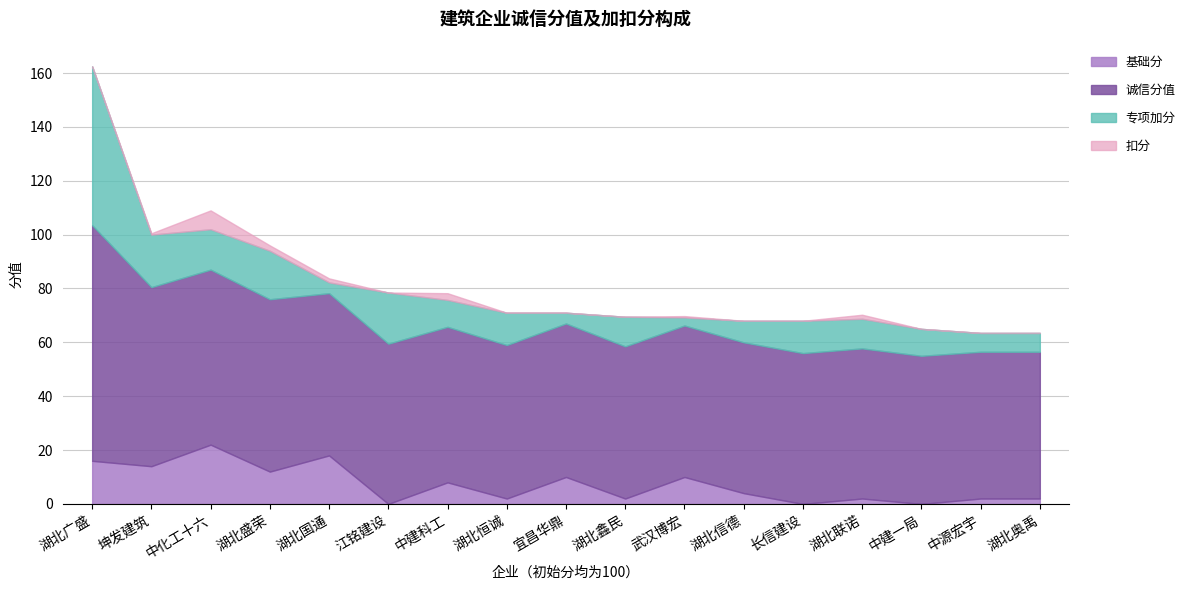

Which category has the highest value in the 基础分 series?

中化工十六